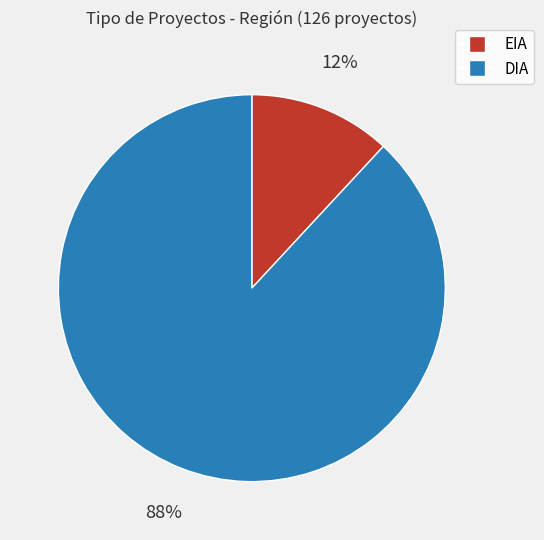

What percentage is the EIA slice, to the nearest percent?

12%